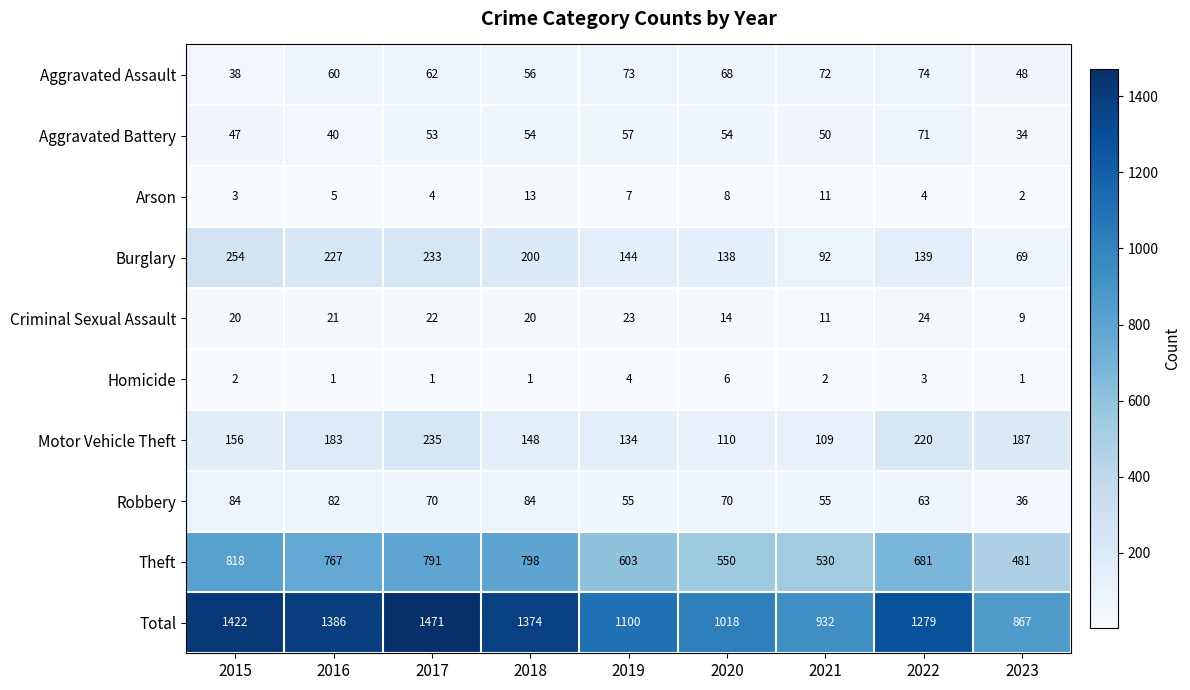

At which category is the sum across all series the highest?

2017